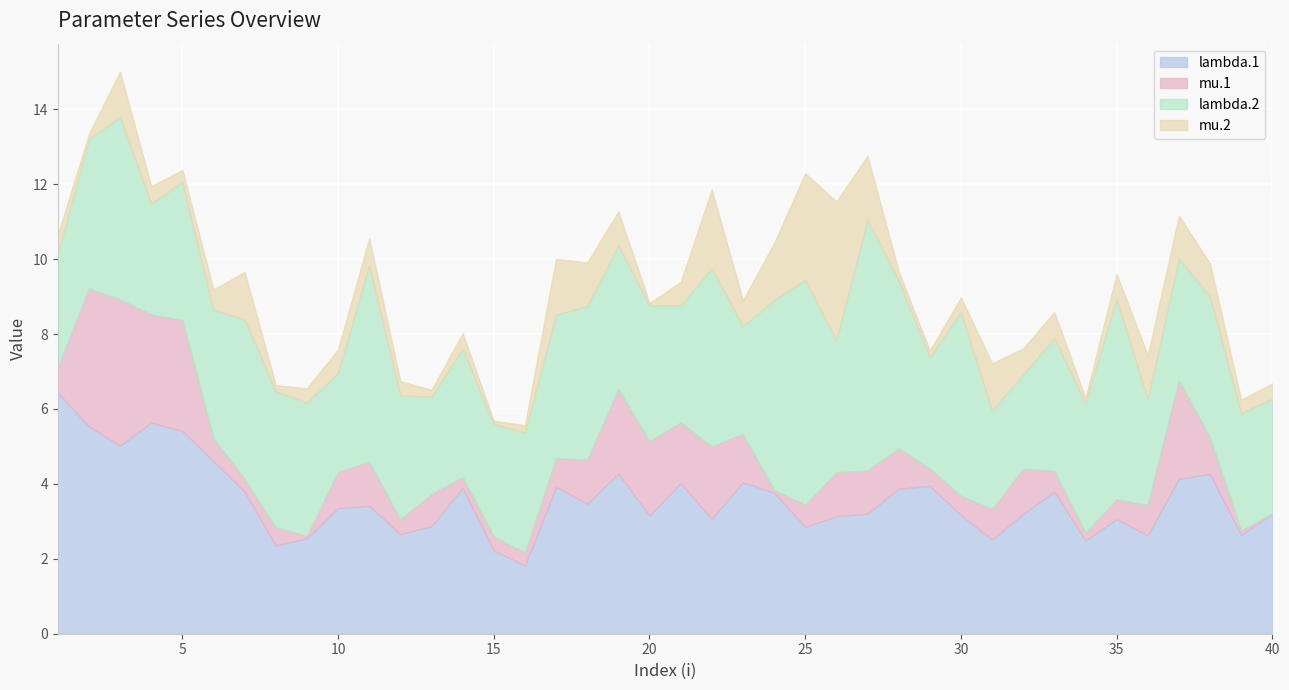

Is the value of mu.2 at 25 greater than the value of mu.1 at 23?

Yes